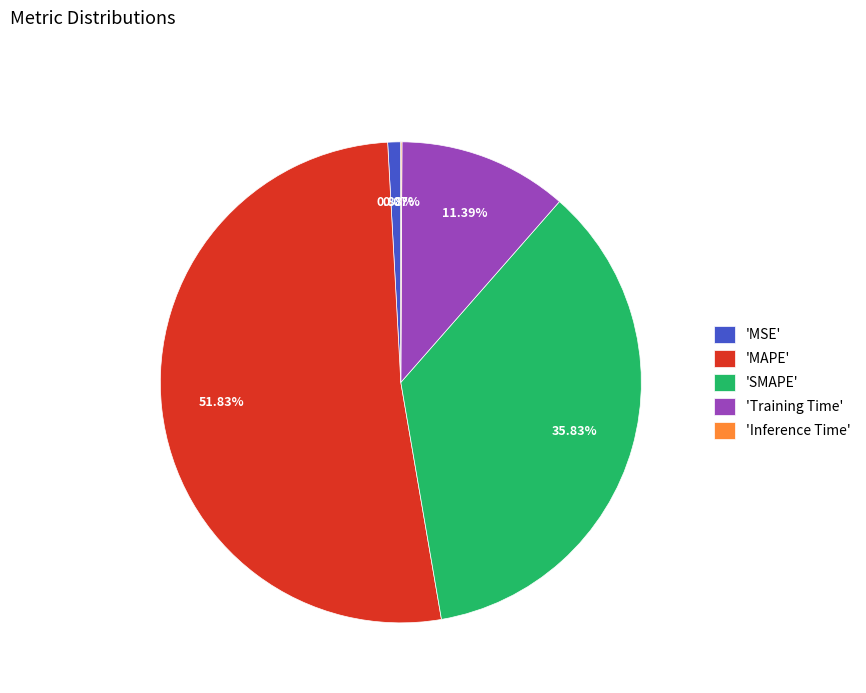

What is the largest slice in the pie chart?

'MAPE'